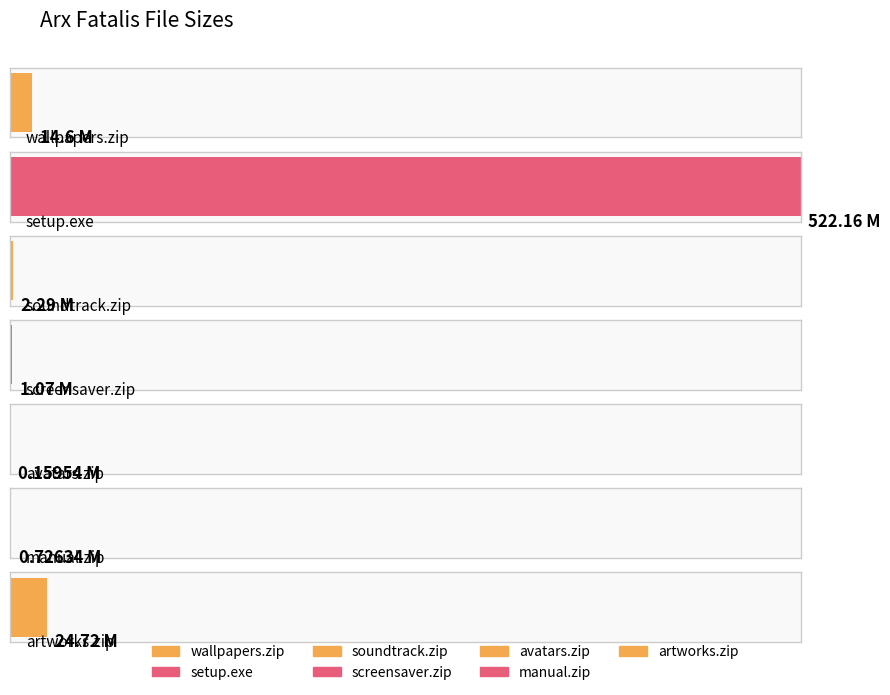

Where is the data nearest to the value 261?

arx_fatalis_artworks.zip